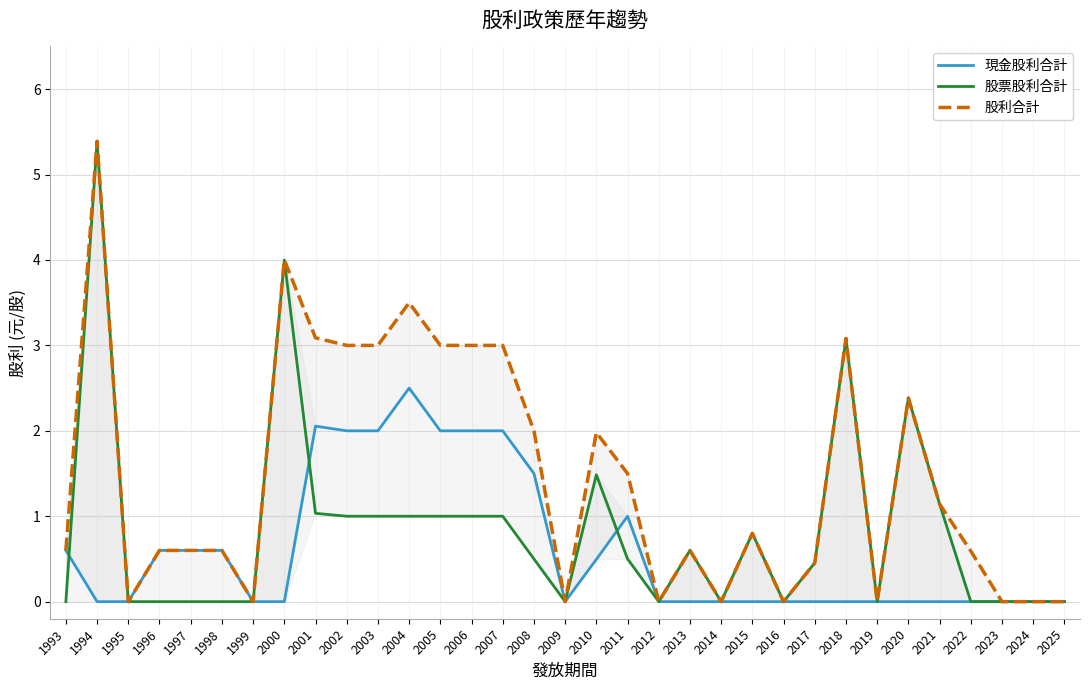

Which series has the largest total across all categories?

股利合計